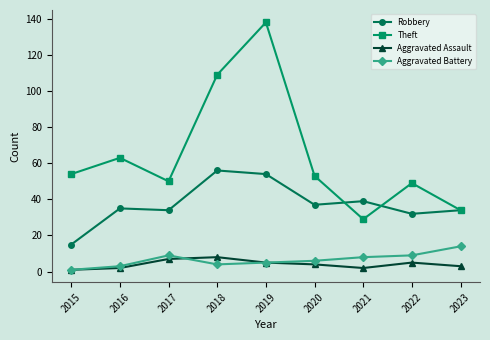

True or false: Aggravated Assault and Robbery cross at least once.

False